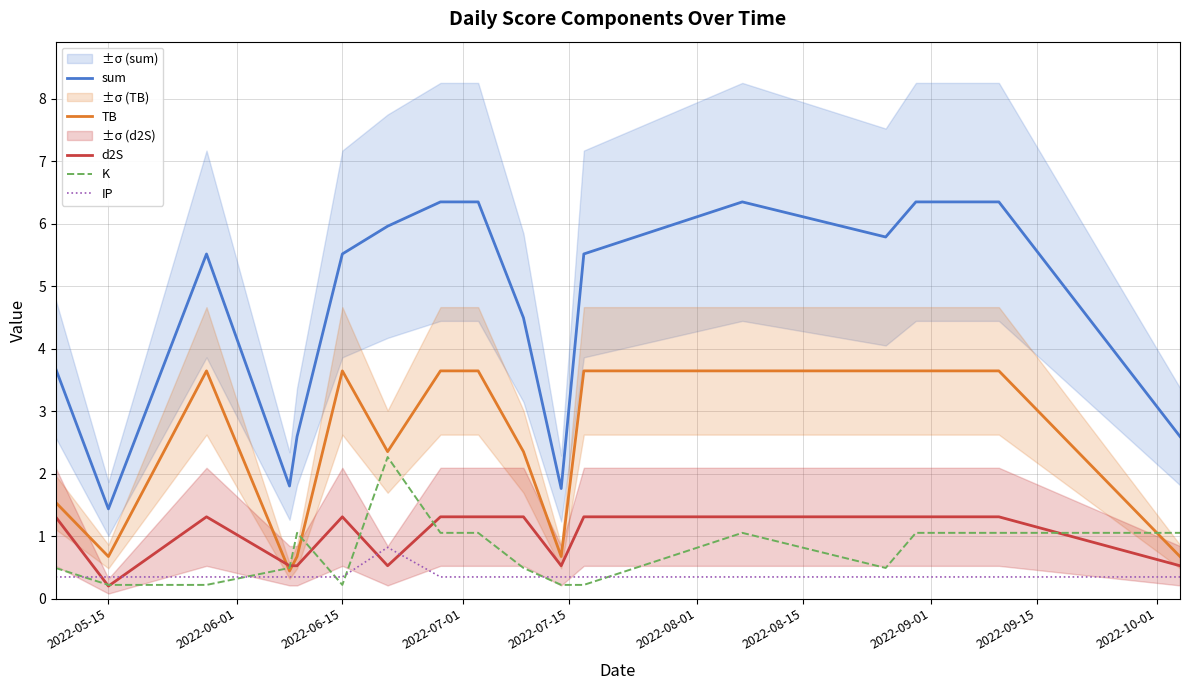

Is it true that sum equals 1.4 at 2022-05-15?

True